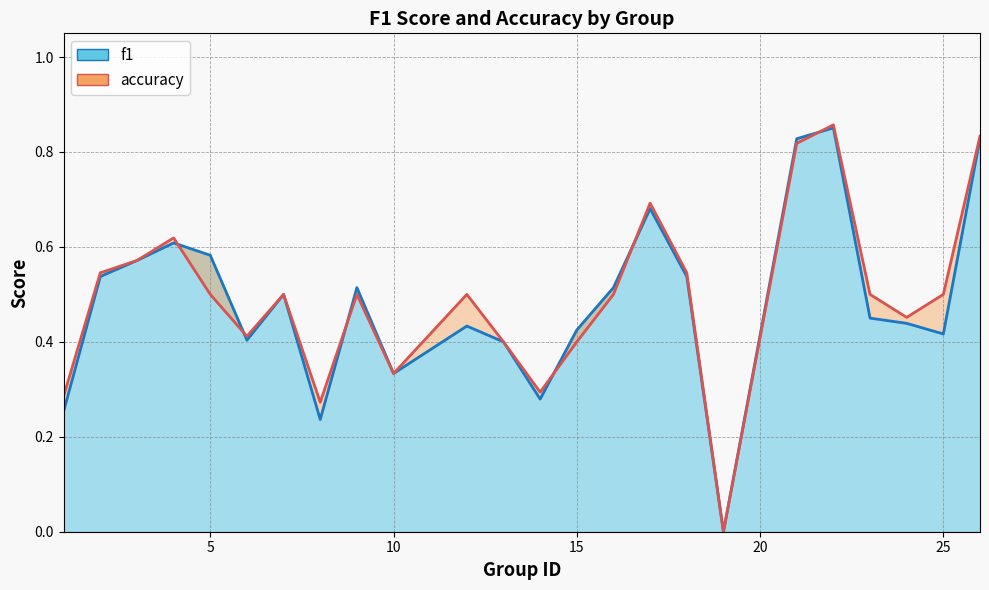

Which series changed the most between 16 and 22?

accuracy